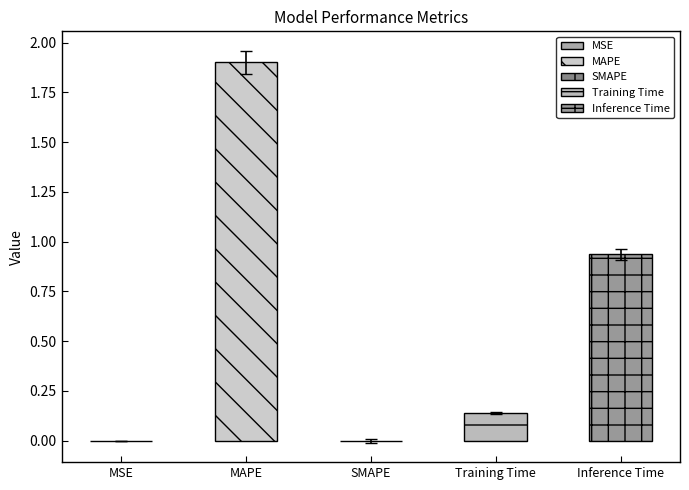

True or false: the data shows -1.1 at SMAPE.

False